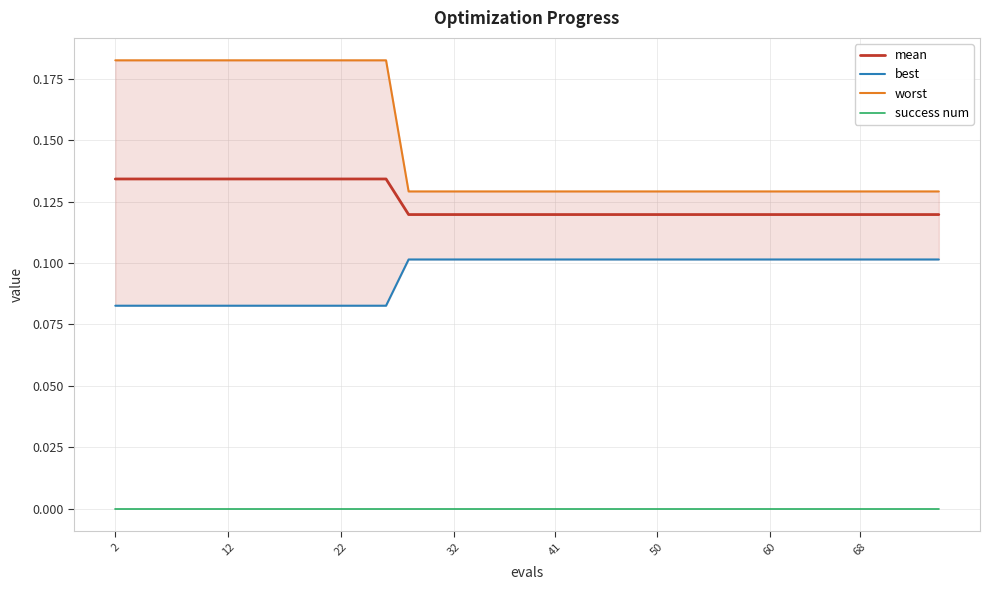

True or false: mean and best cross at least once.

False